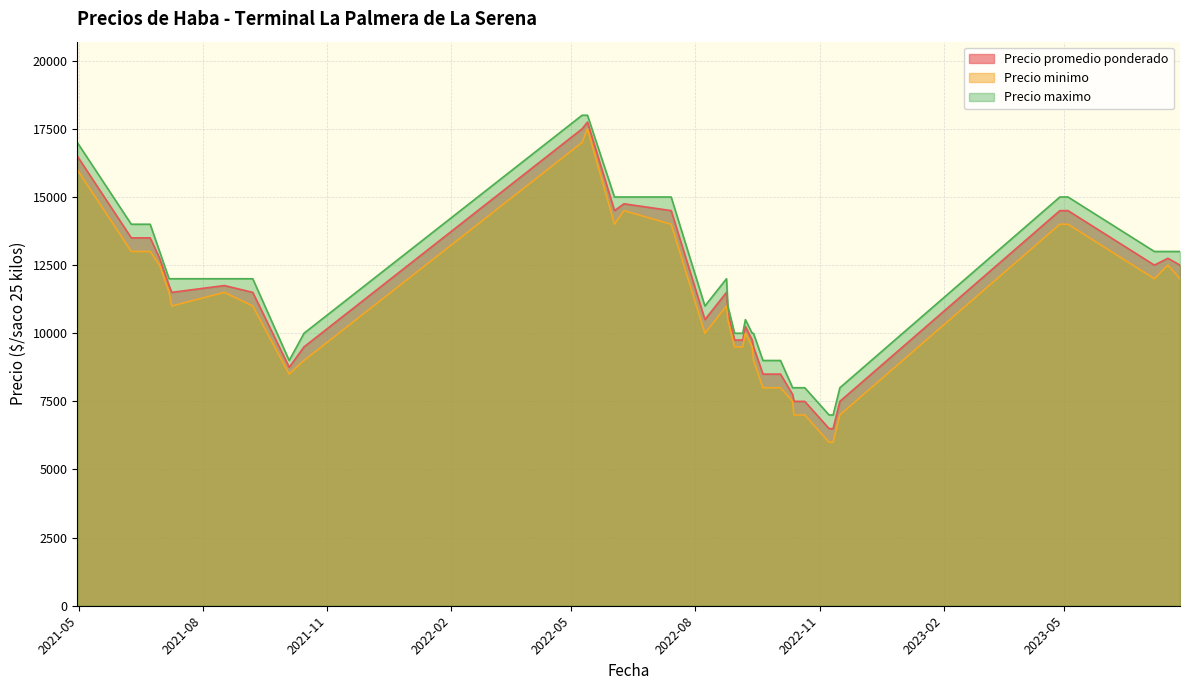

Which series has the largest total across all categories?

Precio maximo